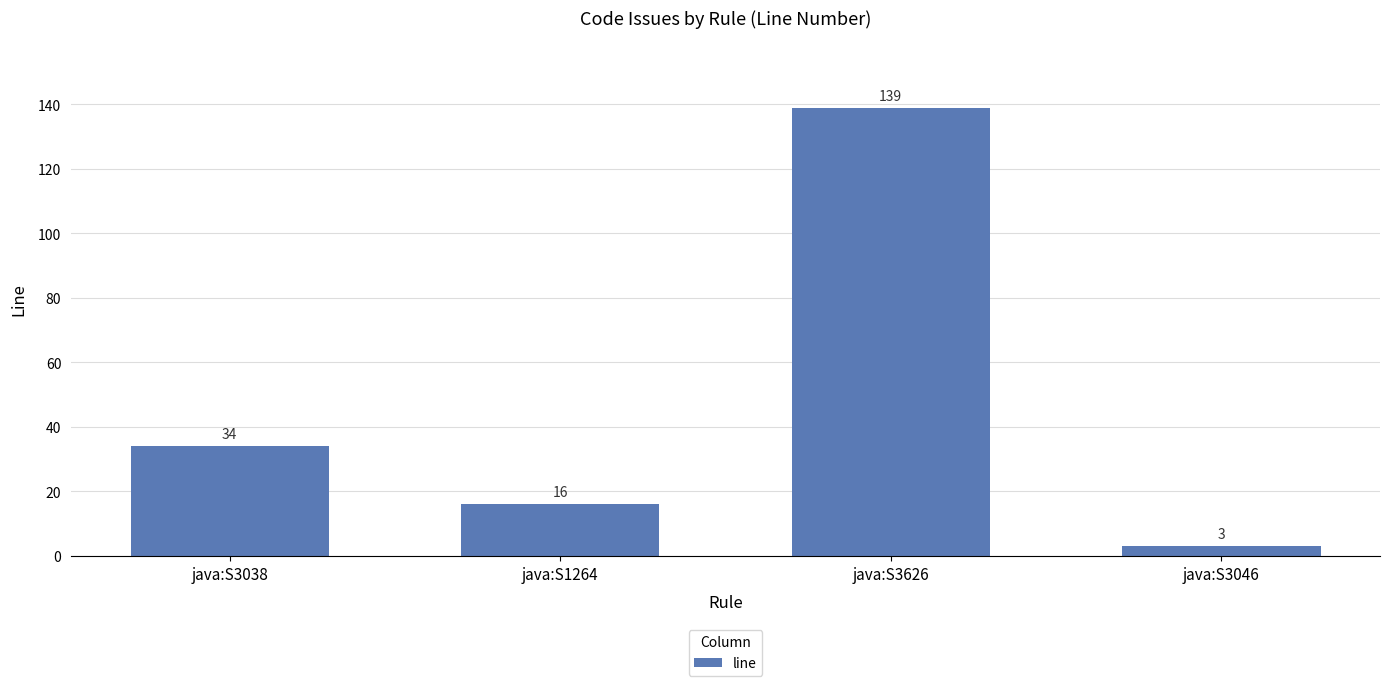

What is the maximum value shown in the chart?

139